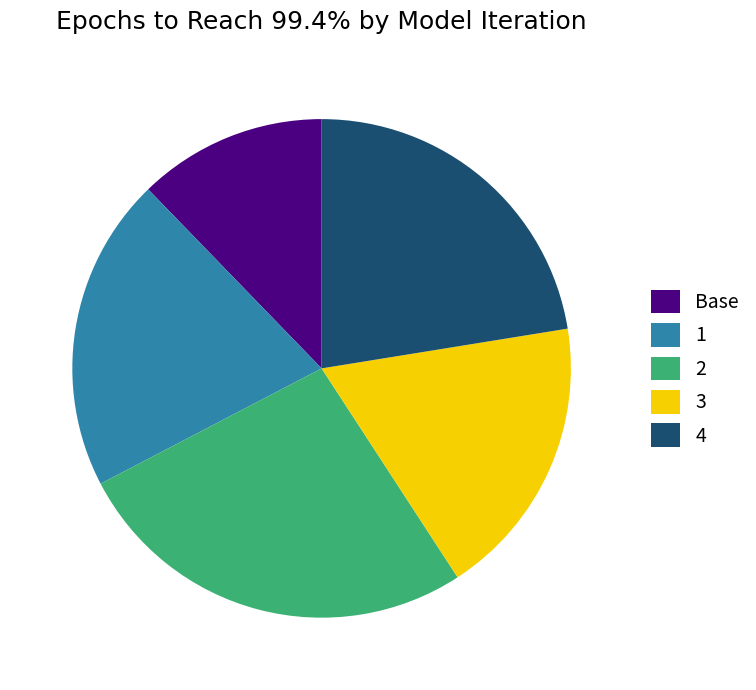

Rank the categories by value from lowest to highest.

Base, 3, 1, 4, 2